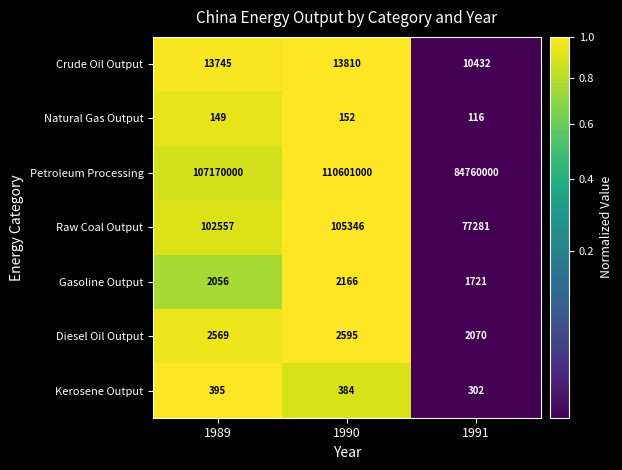

What is the approximate value of Crude Oil Output at 1989, to the nearest 100?

13700